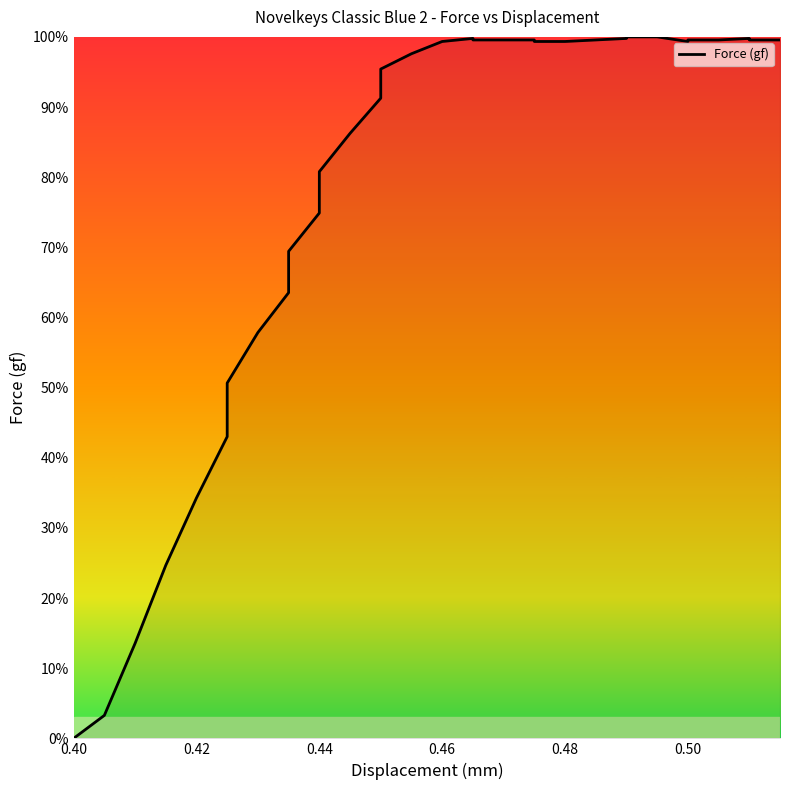

At which category does the chart reach its minimum across all series?

0.40